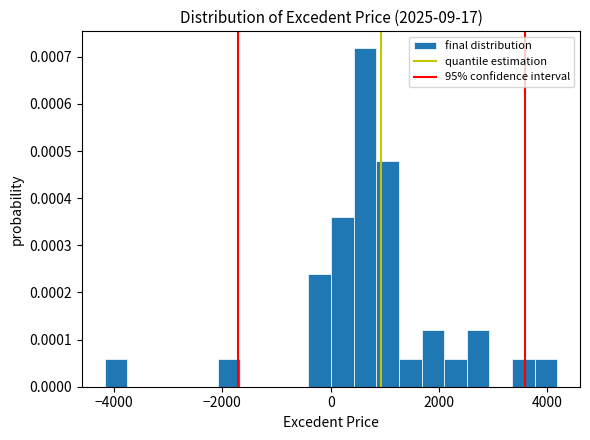

Around what value on the x-axis is the tallest bar? Give the approximate position of its centre, as read against the axis.

600